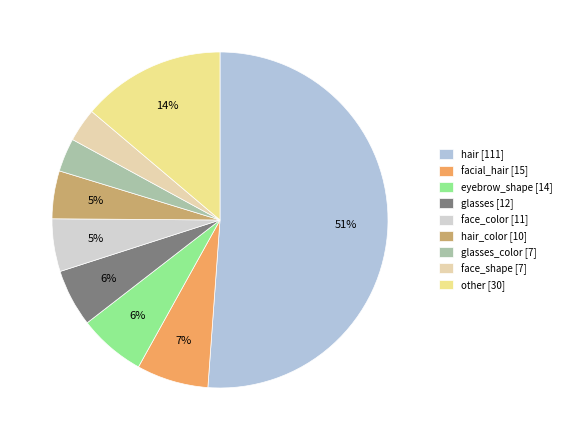

How many slices are in this pie chart?

9